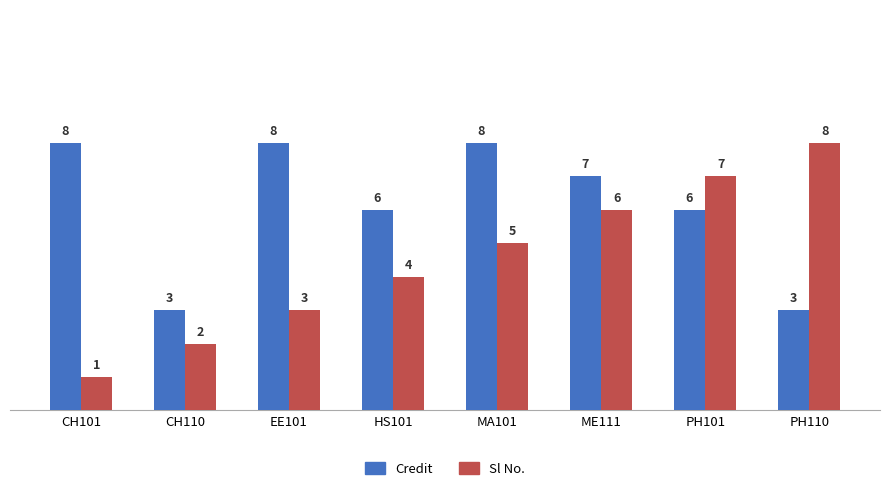

How many Sl No. values are between 3 and 7?

5